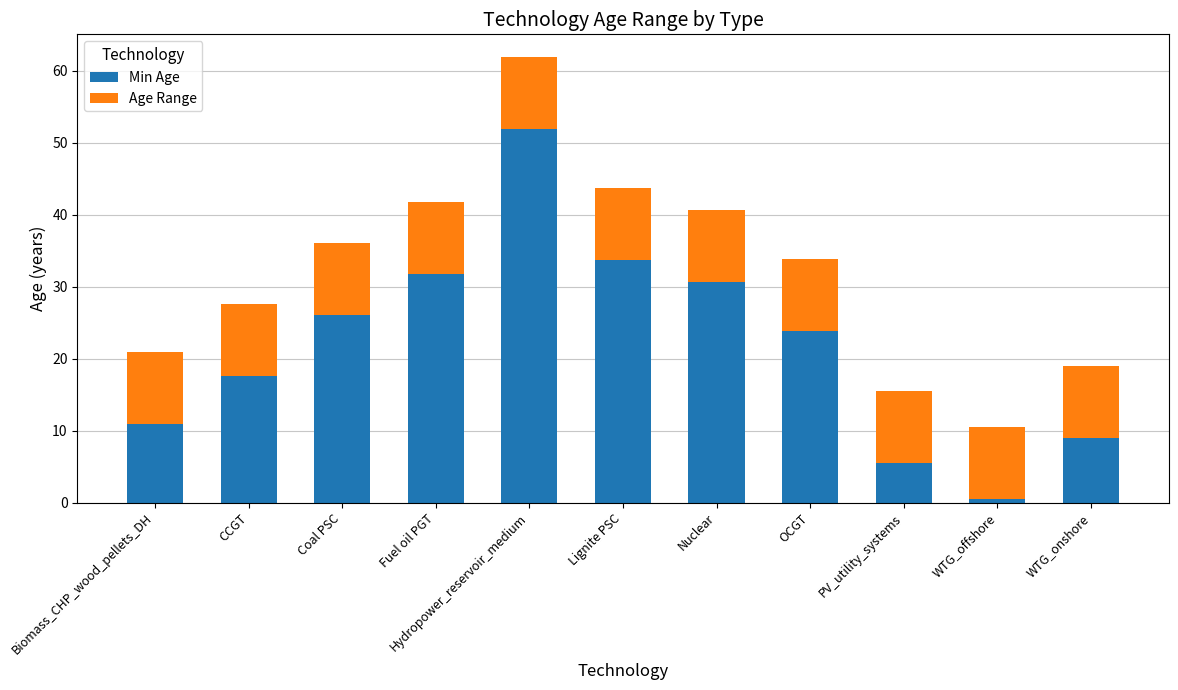

What is the difference between the Min Age values at Fuel oil PGT and Coal PSC?

5.6